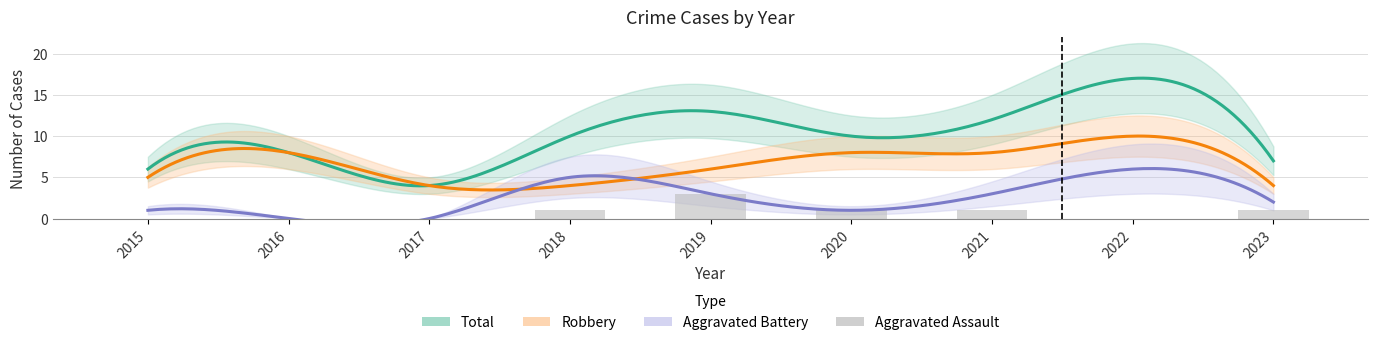

What is the average value of the Total series?

10